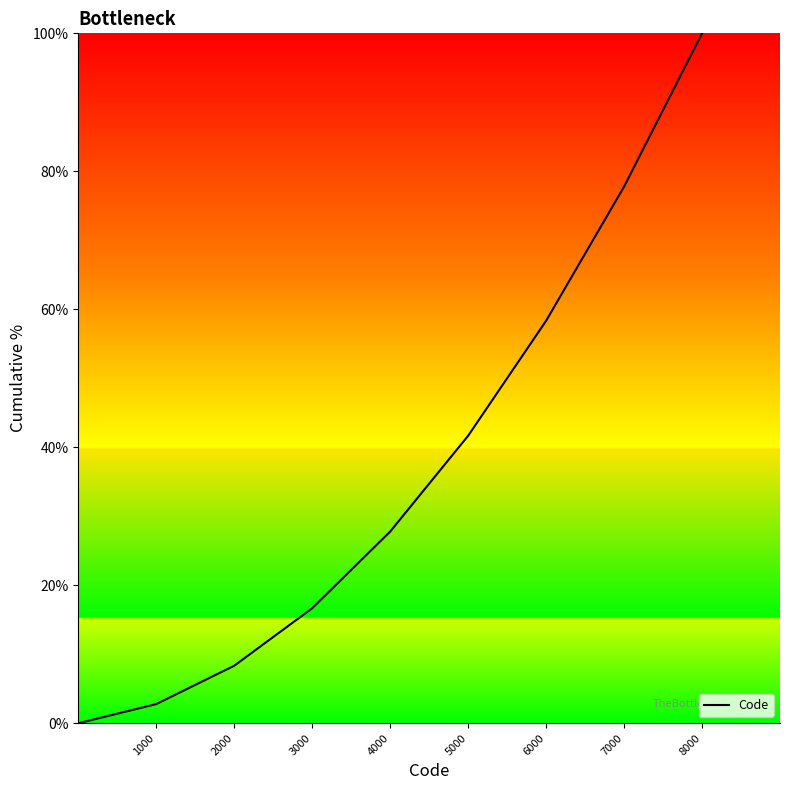

What is the maximum value shown in the chart?

100.0